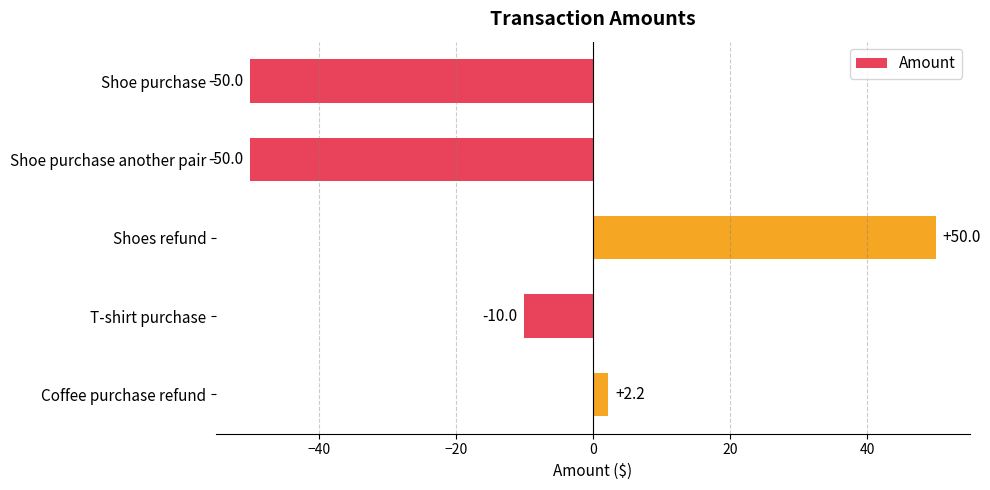

What position from the bottom is Shoe purchase?

5